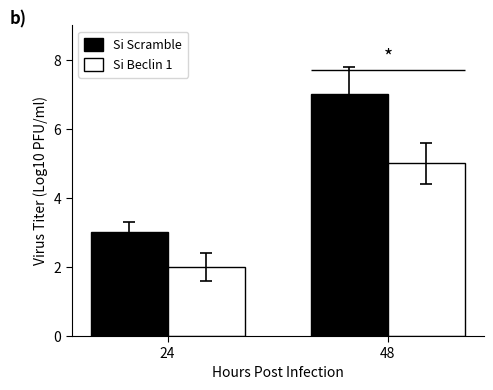

What is the maximum value shown in the chart?

7